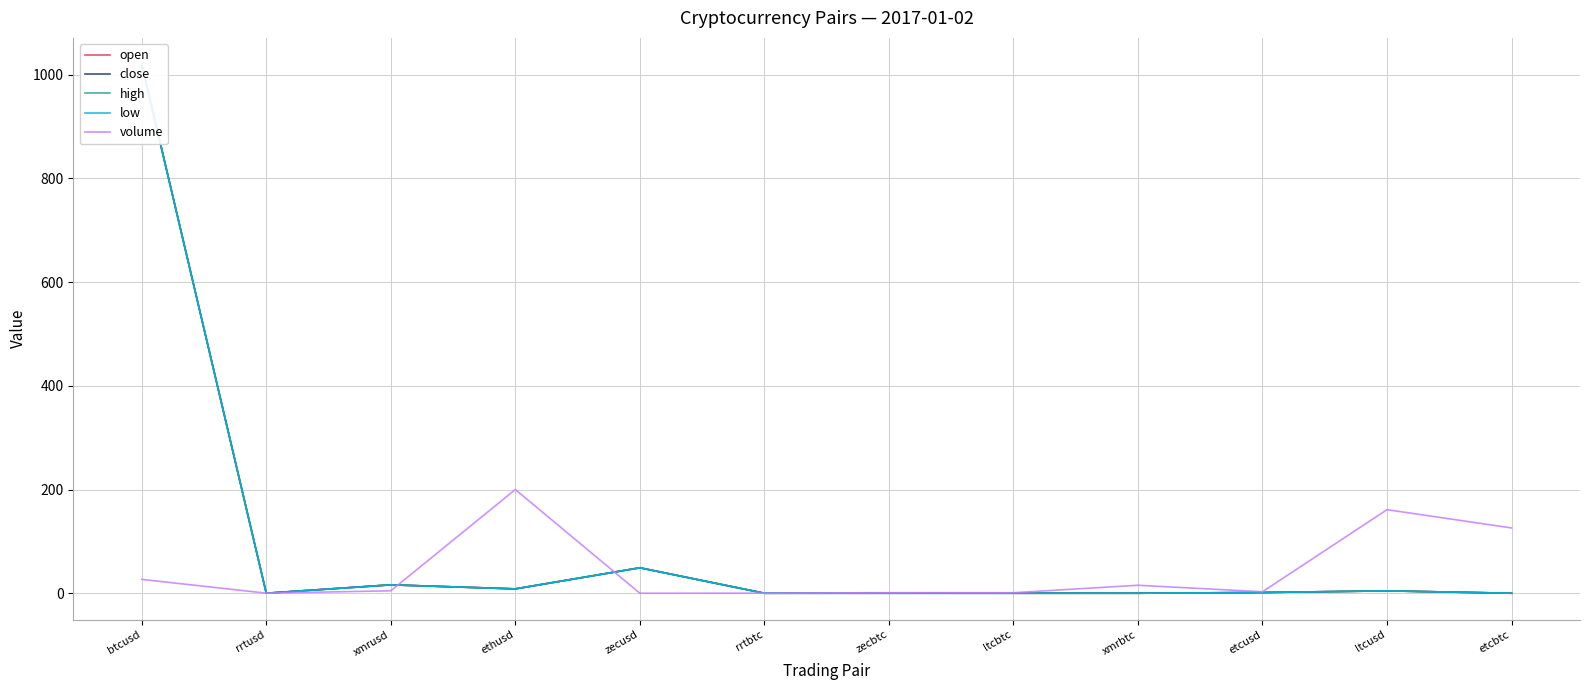

Where does the volume series first go above 4?

btcusd